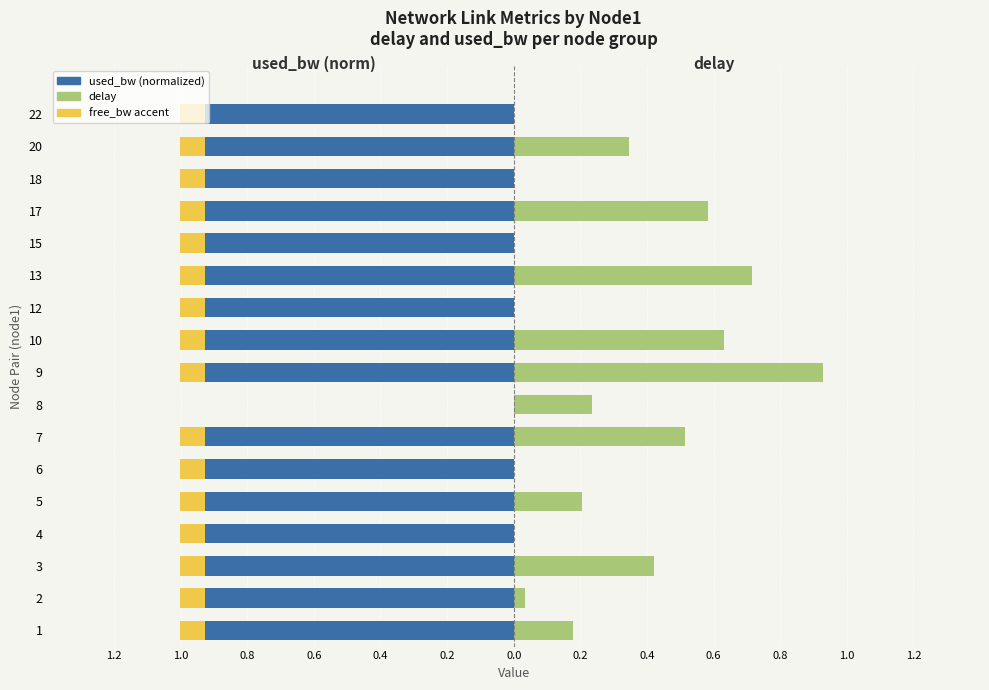

How many bars are there in total?

51